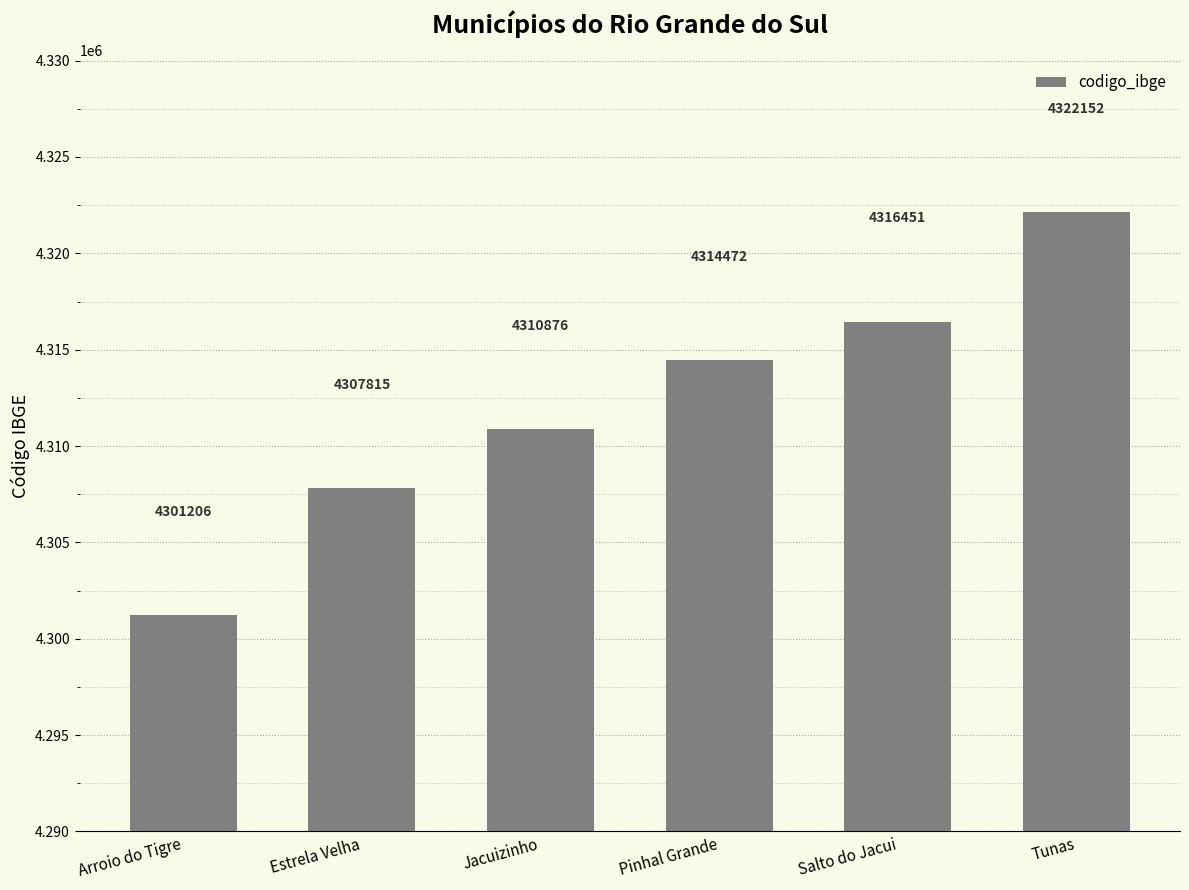

Which category has the lowest value across all series?

Arroio do Tigre